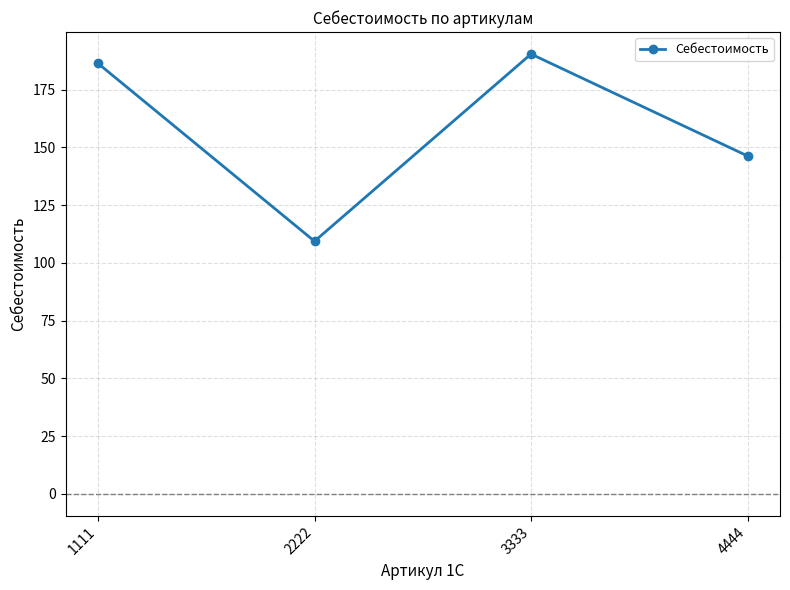

Rank the categories by value from highest to lowest.

3333, 1111, 4444, 2222